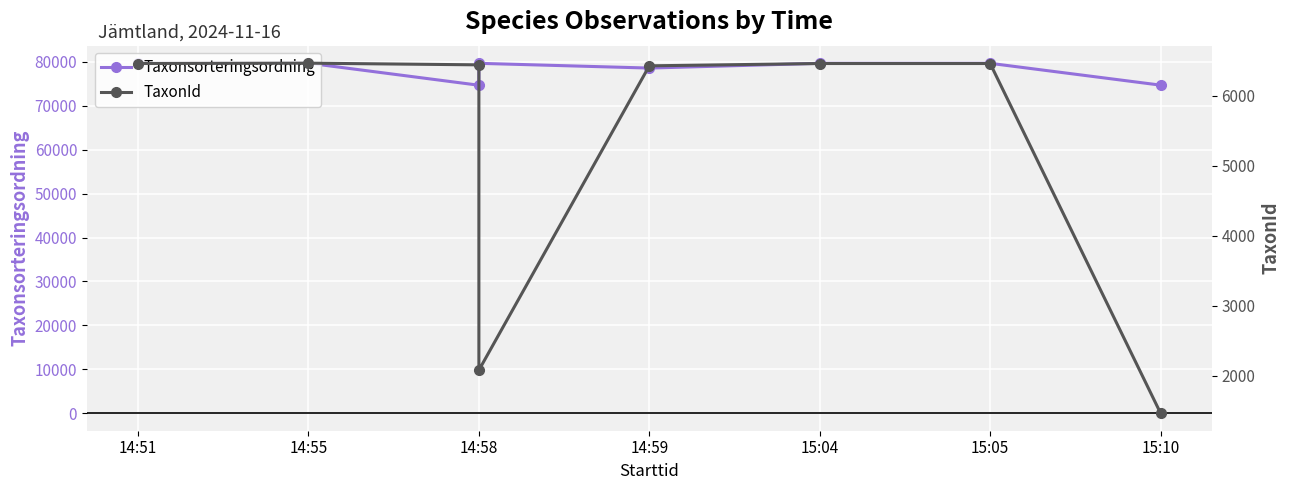

Rank the series by their average value, from highest to lowest.

Taxonsorteringsordning, TaxonId